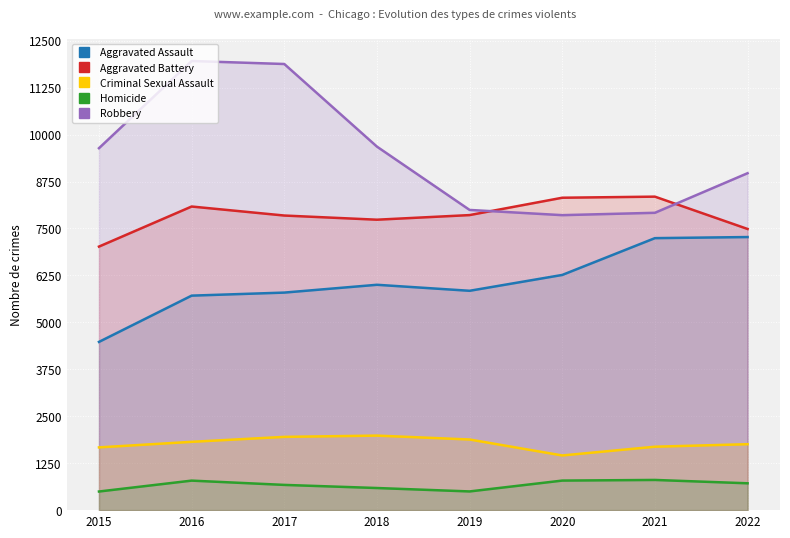

What is the sum of all Robbery values?

75897